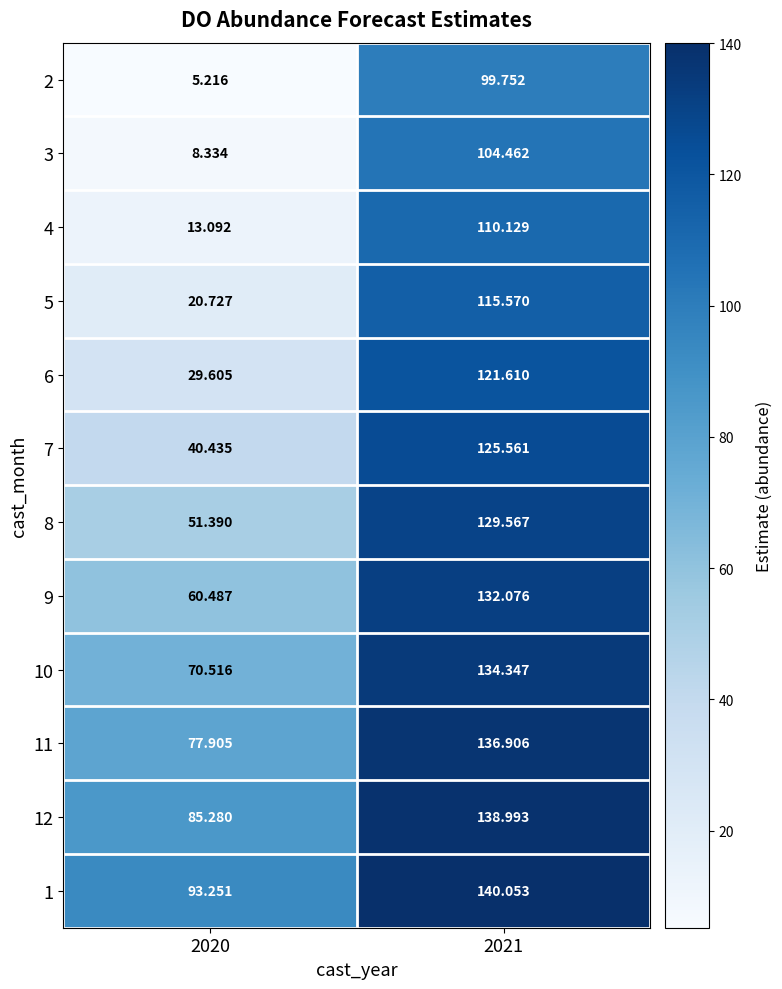

Which series has the widest spread of values?

4